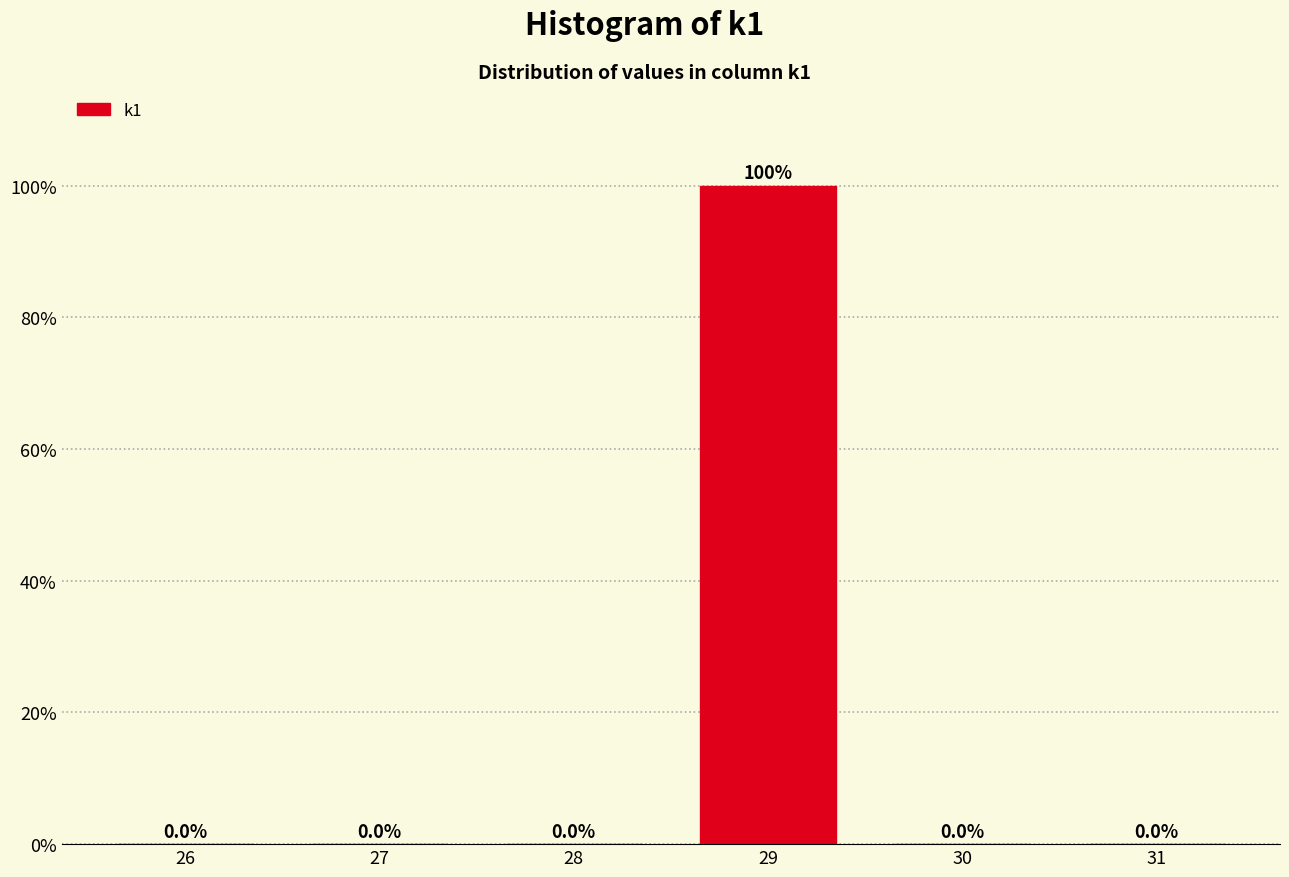

Reading left to right, extract all data points from this chart.

26=0	27=0	28=0	29=100	30=0	31=0